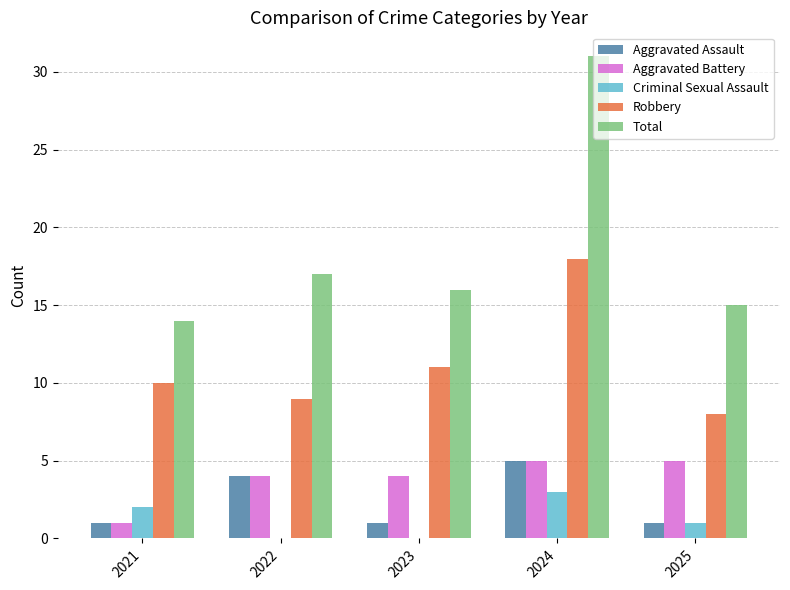

What are all the series names shown in the legend?

Aggravated Assault, Aggravated Battery, Criminal Sexual Assault, Robbery, Total